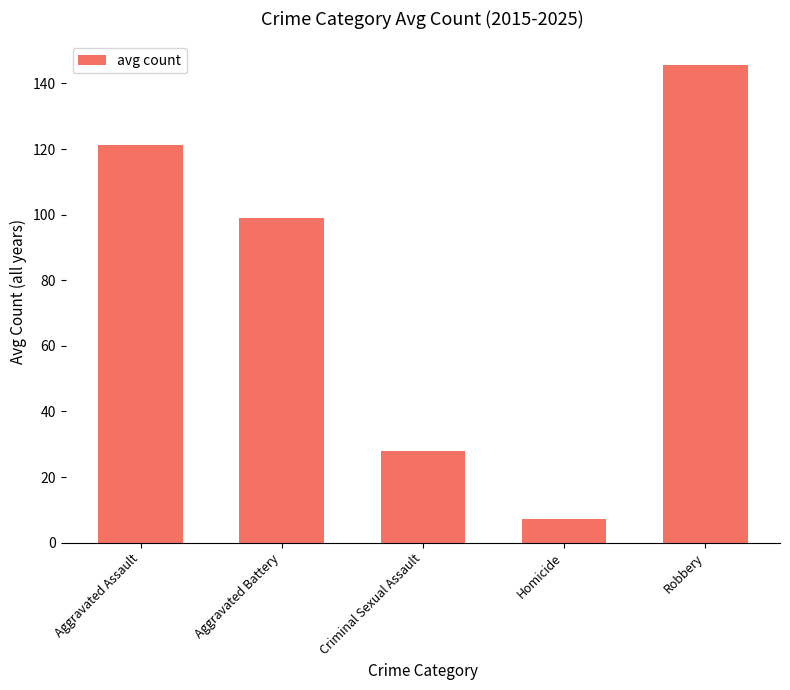

Reading right to left, list all the values displayed in this chart.

145.5	7.2	27.8	99.1	121.2